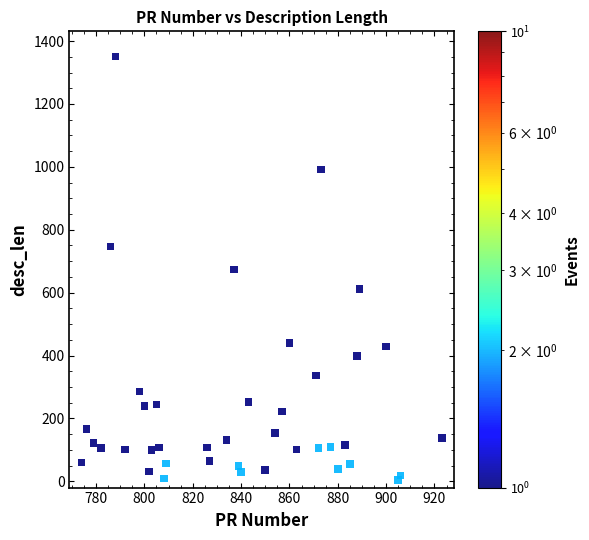

What is the range of Y values (max minus min)?

1347